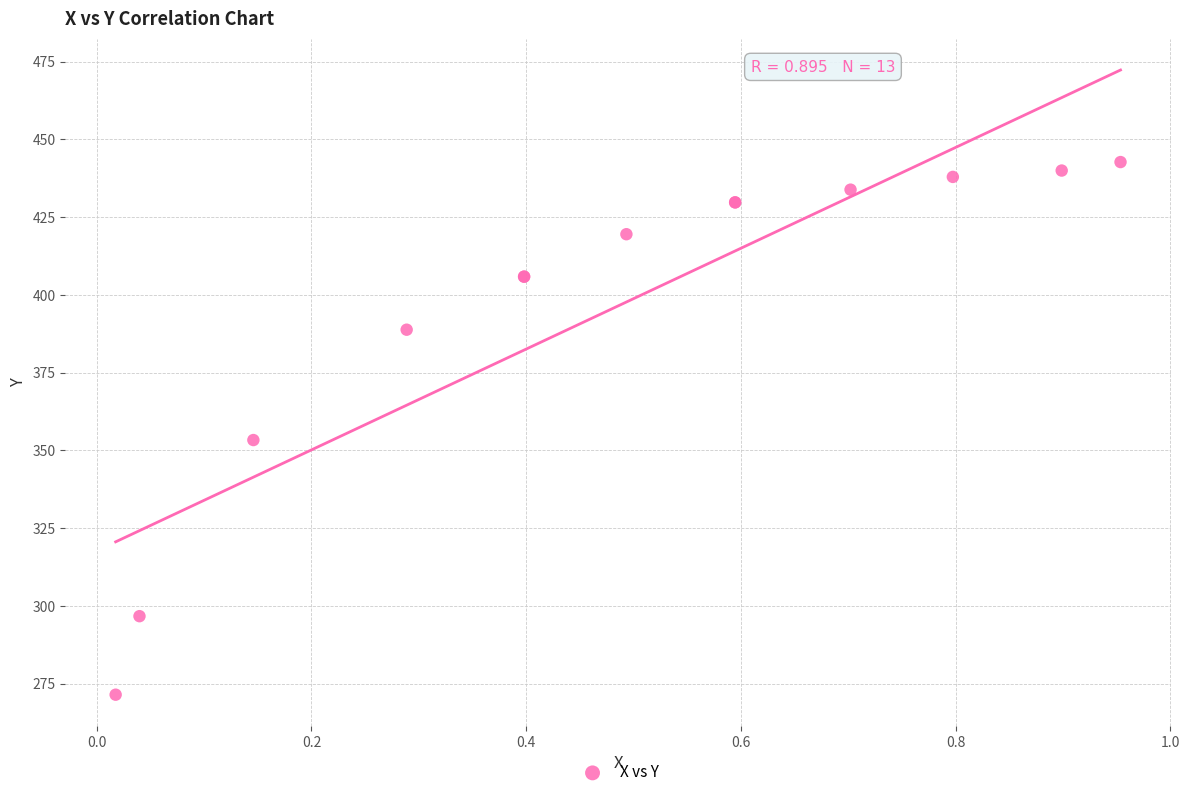

What Y value in the scatter plot is closest to 357?

353.3